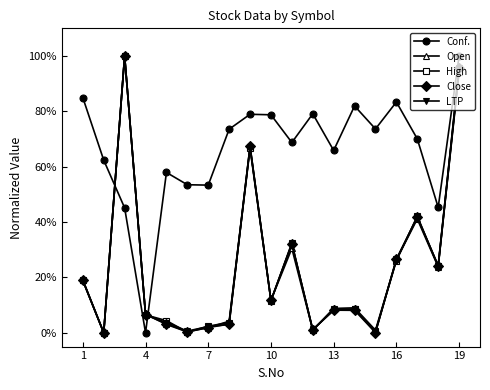

True or false: Conf. and Close intersect in this chart.

True